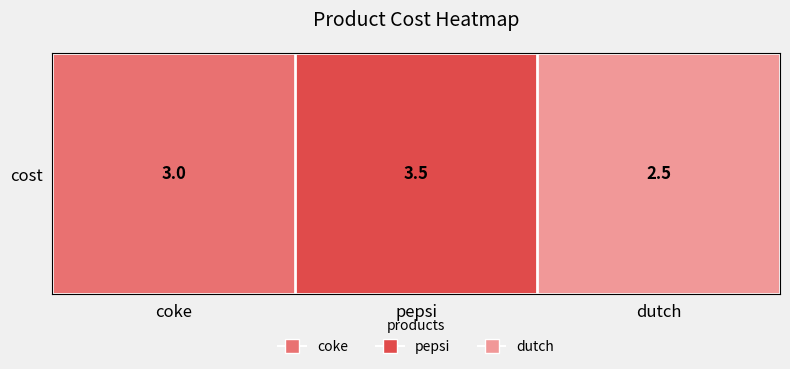

What is the difference between the values at dutch and pepsi?

1.0